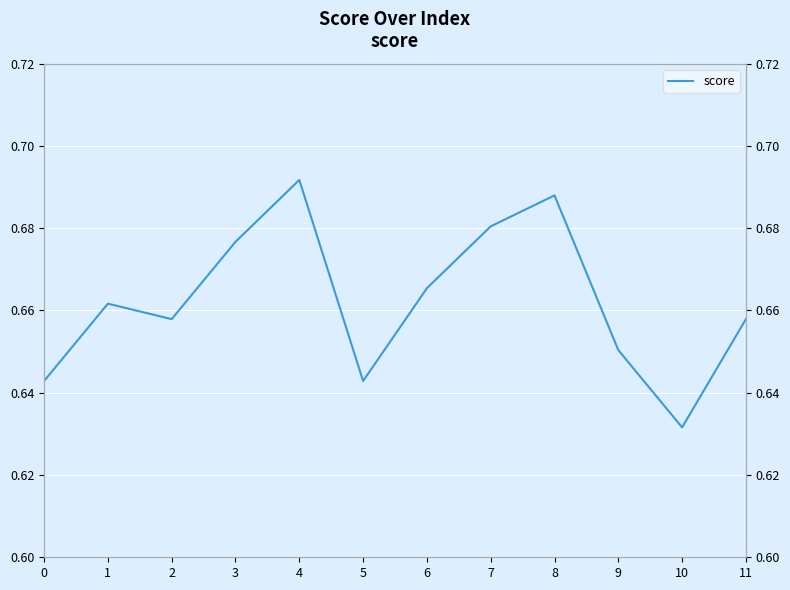

The value at 3 is 0.7. True or false?

True